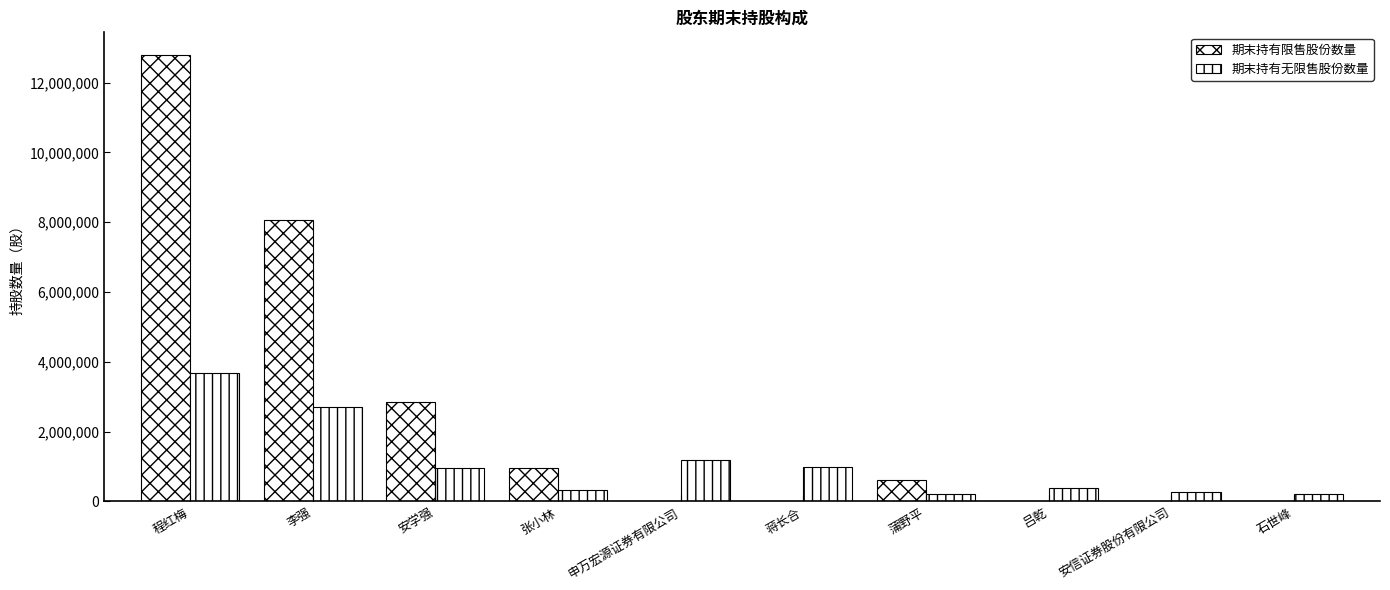

How many data points does each series have?

10